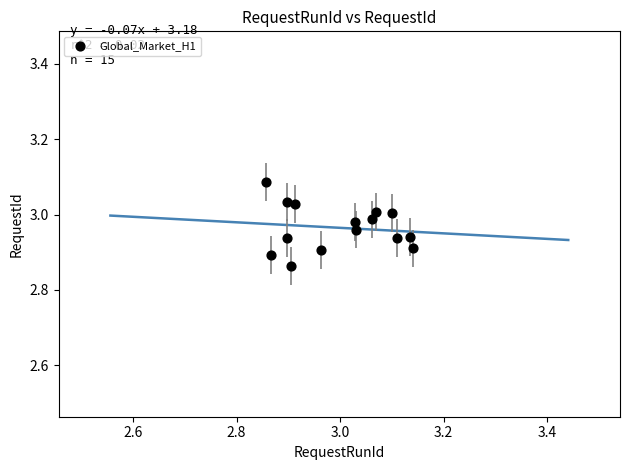

What is the range of X values (max minus min)?

0.3